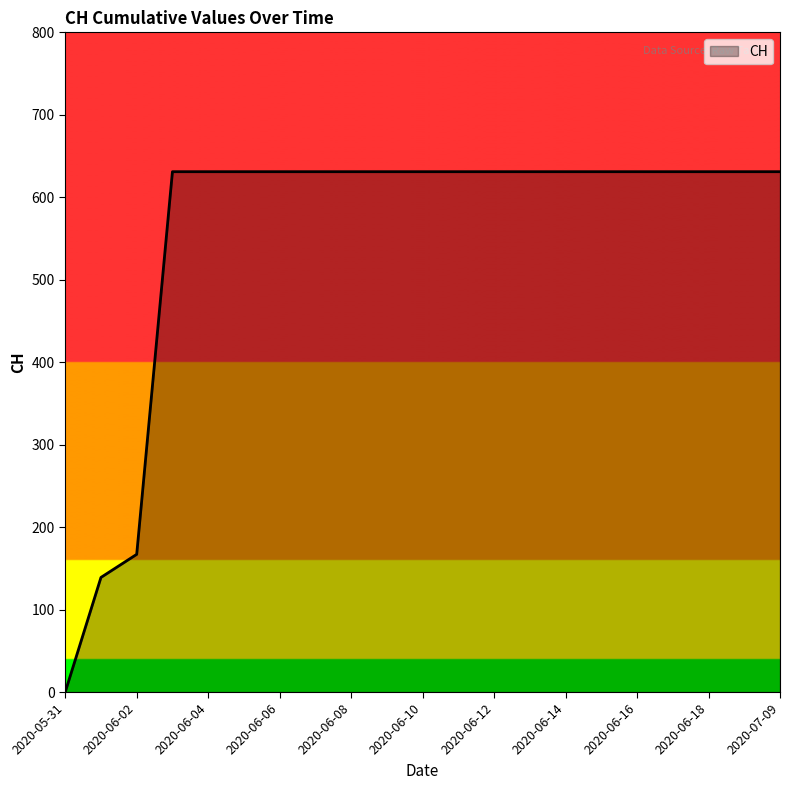

What is the maximum value shown in the chart?

631